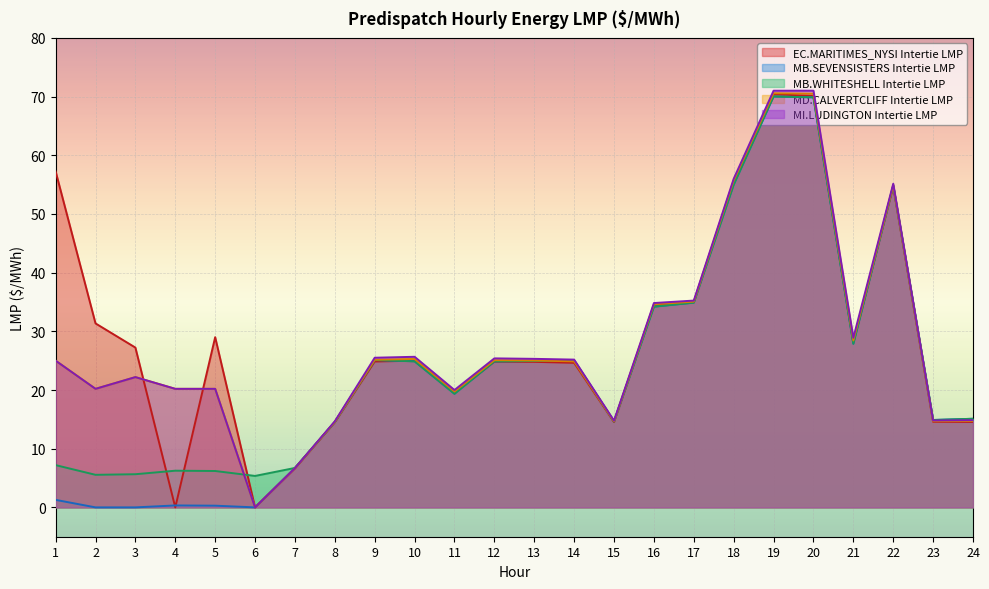

What is the difference between the MB.WHITESHELL Intertie LMP values at 5 and 8?

8.4